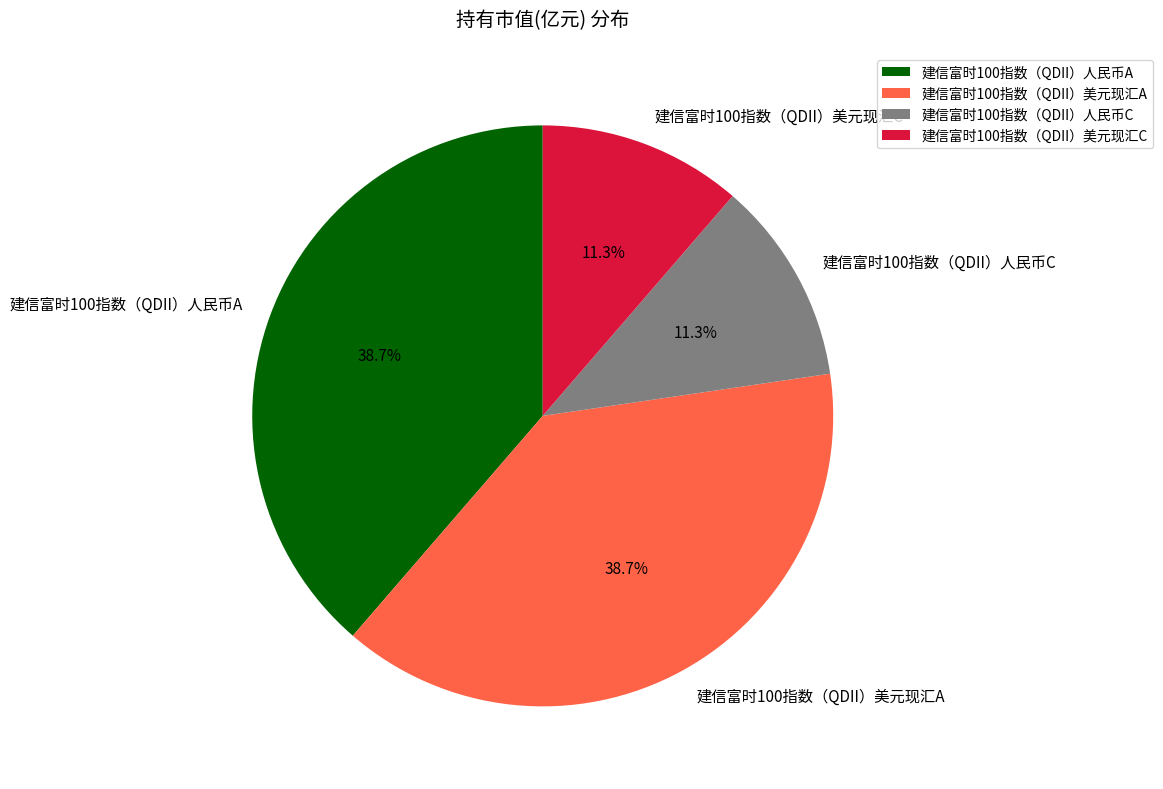

To the nearest percent, what is the combined percentage of 建信富时100指数（QDII）人民币C and 建信富时100指数（QDII）美元现汇A?

50%